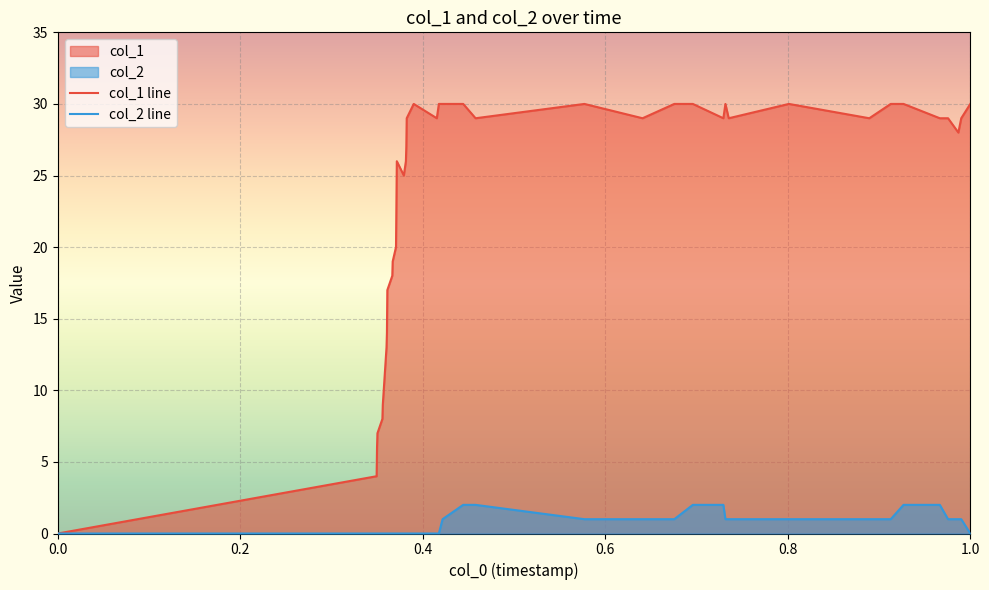

Which series has the widest spread of values?

col_1 line